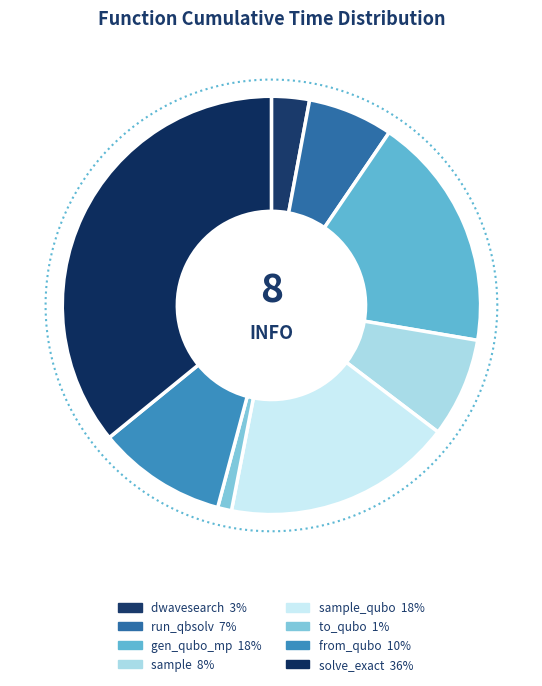

Between from_qubo and dwave_qbsolv.qbsolv_binding.run_qbsolv, which is larger?

from_qubo